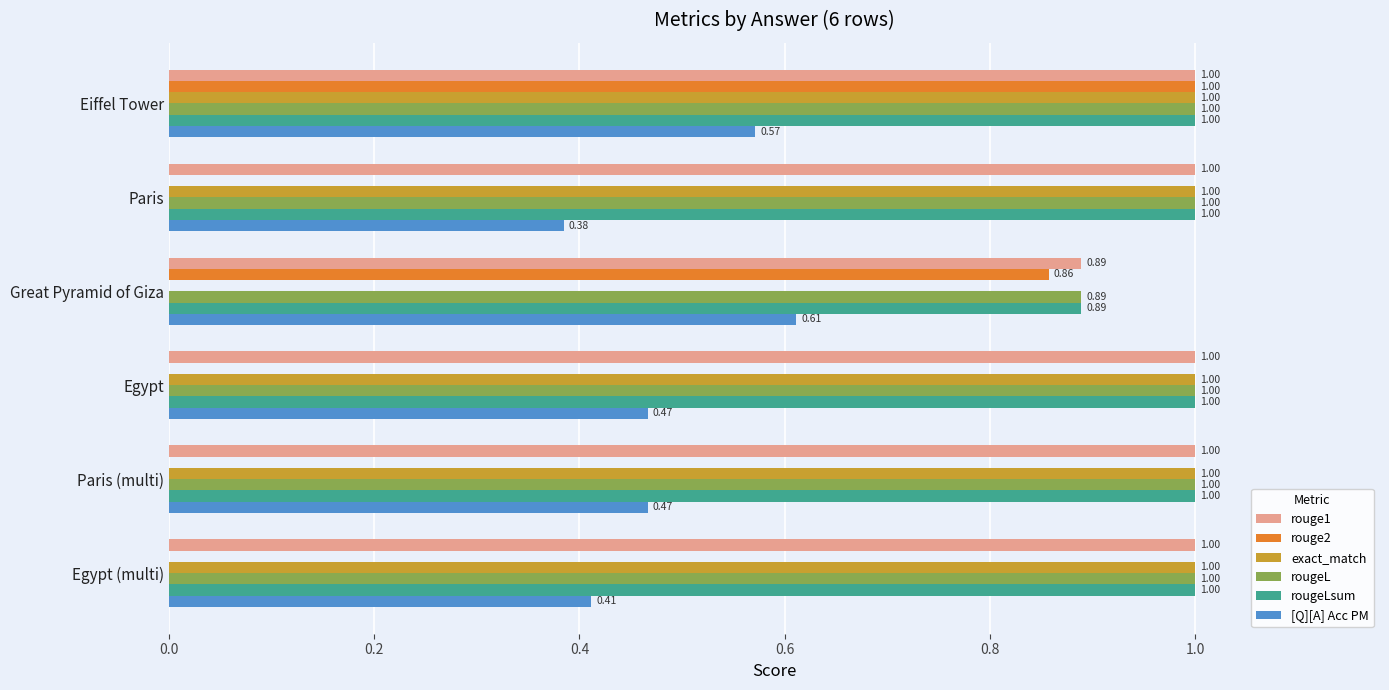

At which category is the sum across all series the highest?

Eiffel Tower